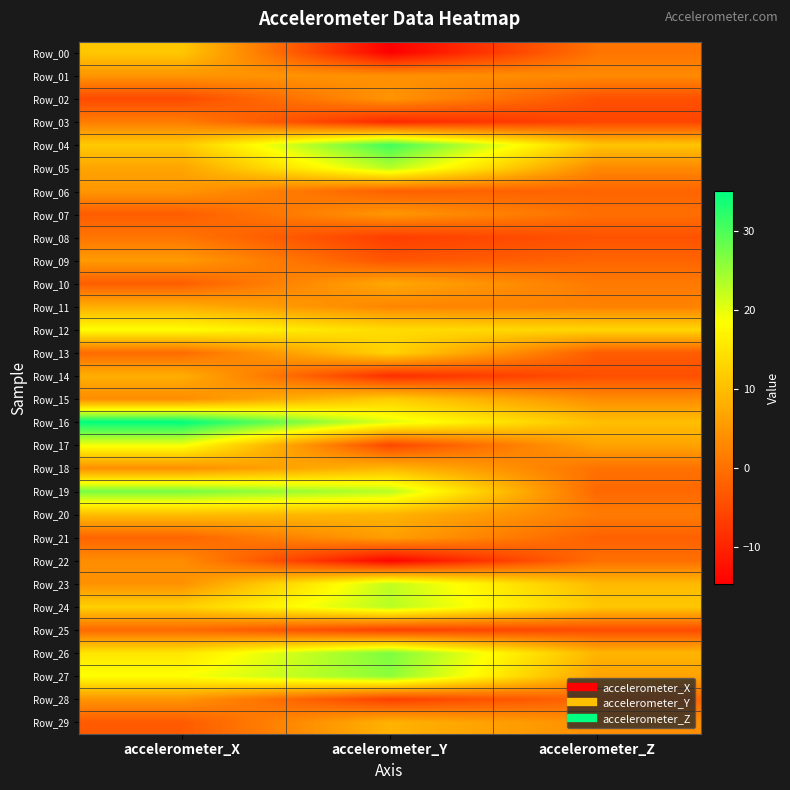

Reading right to left, transcribe all the data shown in this chart.

Row_00: accelerometer_Z=0.5	accelerometer_Y=-14.7	accelerometer_X=11.2
Row_01: accelerometer_Z=3.3	accelerometer_Y=4.2	accelerometer_X=4.7
Row_02: accelerometer_Z=-4.2	accelerometer_Y=4.6	accelerometer_X=-5.0
Row_03: accelerometer_Z=-5.6	accelerometer_Y=-9.3	accelerometer_X=1.5
Row_04: accelerometer_Z=10.8	accelerometer_Y=30.8	accelerometer_X=11.5
Row_05: accelerometer_Z=3.2	accelerometer_Y=23.1	accelerometer_X=6.7
Row_06: accelerometer_Z=-1.6	accelerometer_Y=-2.2	accelerometer_X=4.8
Row_07: accelerometer_Z=-0.3	accelerometer_Y=4.9	accelerometer_X=-2.5
Row_08: accelerometer_Z=-3.9	accelerometer_Y=-6.7	accelerometer_X=0.5
Row_09: accelerometer_Z=-1.6	accelerometer_Y=-3.7	accelerometer_X=5.4
Row_10: accelerometer_Z=1.2	accelerometer_Y=7.2	accelerometer_X=-2.4
Row_11: accelerometer_Z=2.1	accelerometer_Y=2.7	accelerometer_X=8.0
Row_12: accelerometer_Z=13.1	accelerometer_Y=13.9	accelerometer_X=18.3
Row_13: accelerometer_Z=-2.7	accelerometer_Y=12.8	accelerometer_X=-0.8
Row_14: accelerometer_Z=-4.4	accelerometer_Y=-8.7	accelerometer_X=7.9
Row_15: accelerometer_Z=3.5	accelerometer_Y=12.0	accelerometer_X=3.6
Row_16: accelerometer_Z=10.1	accelerometer_Y=20.5	accelerometer_X=35.0
Row_17: accelerometer_Z=6.5	accelerometer_Y=-5.5	accelerometer_X=19.2
Row_18: accelerometer_Z=0.2	accelerometer_Y=9.1	accelerometer_X=3.9
Row_19: accelerometer_Z=-1.1	accelerometer_Y=23.1	accelerometer_X=27.2
Row_20: accelerometer_Z=1.4	accelerometer_Y=8.7	accelerometer_X=9.9
Row_21: accelerometer_Z=-2.1	accelerometer_Y=6.0	accelerometer_X=-1.6
Row_22: accelerometer_Z=-0.3	accelerometer_Y=-14.2	accelerometer_X=3.6
Row_23: accelerometer_Z=9.5	accelerometer_Y=22.6	accelerometer_X=4.2
Row_24: accelerometer_Z=11.2	accelerometer_Y=23.1	accelerometer_X=12.3
Row_25: accelerometer_Z=-4.7	accelerometer_Y=-6.3	accelerometer_X=-0.9
Row_26: accelerometer_Z=8.9	accelerometer_Y=27.0	accelerometer_X=15.2
Row_27: accelerometer_Z=6.4	accelerometer_Y=25.9	accelerometer_X=18.5
Row_28: accelerometer_Z=-1.3	accelerometer_Y=-6.4	accelerometer_X=4.7
Row_29: accelerometer_Z=3.9	accelerometer_Y=8.5	accelerometer_X=-2.9